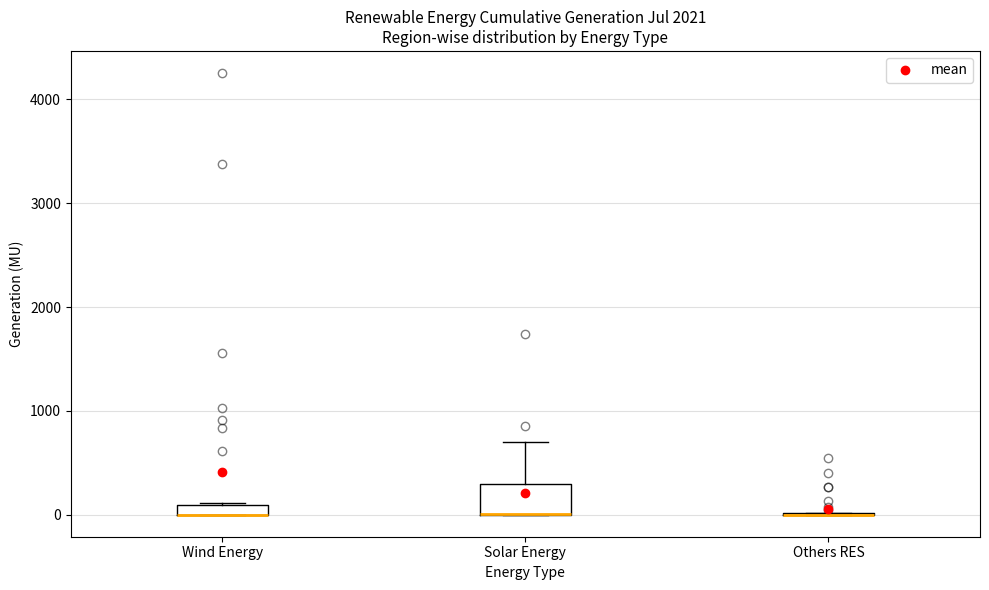

Which box is the tallest, from its lower edge to its upper edge?

Solar Energy